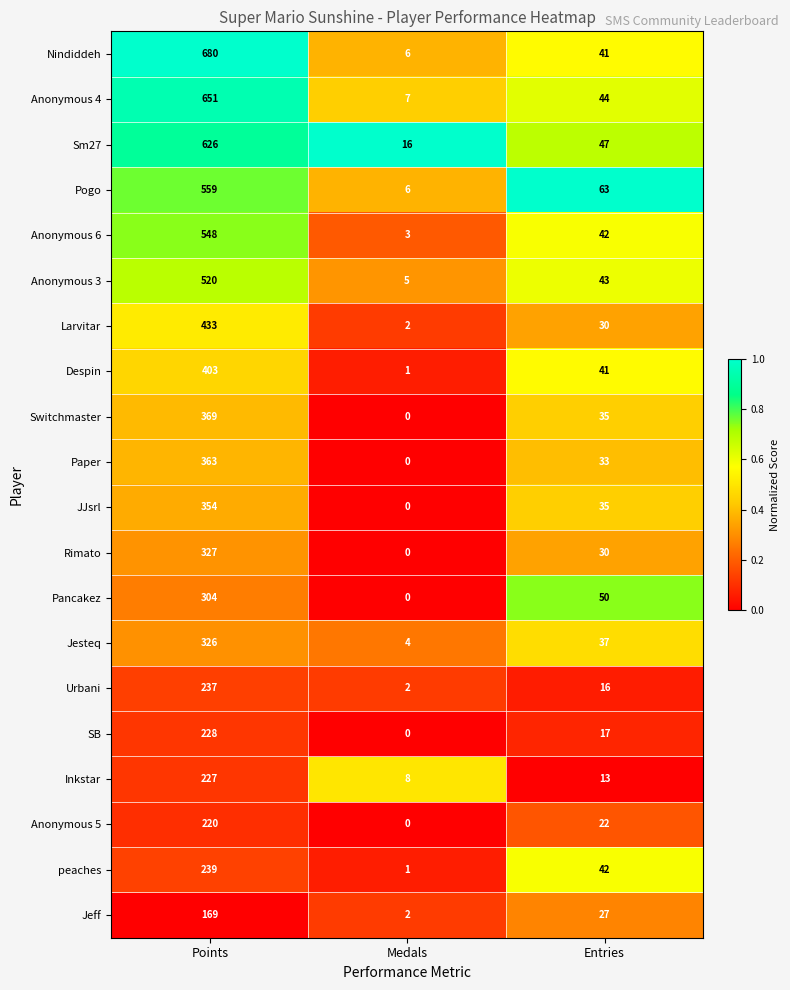

Is the value of Sm27 at Points greater than the value of Anonymous 6 at Points?

Yes